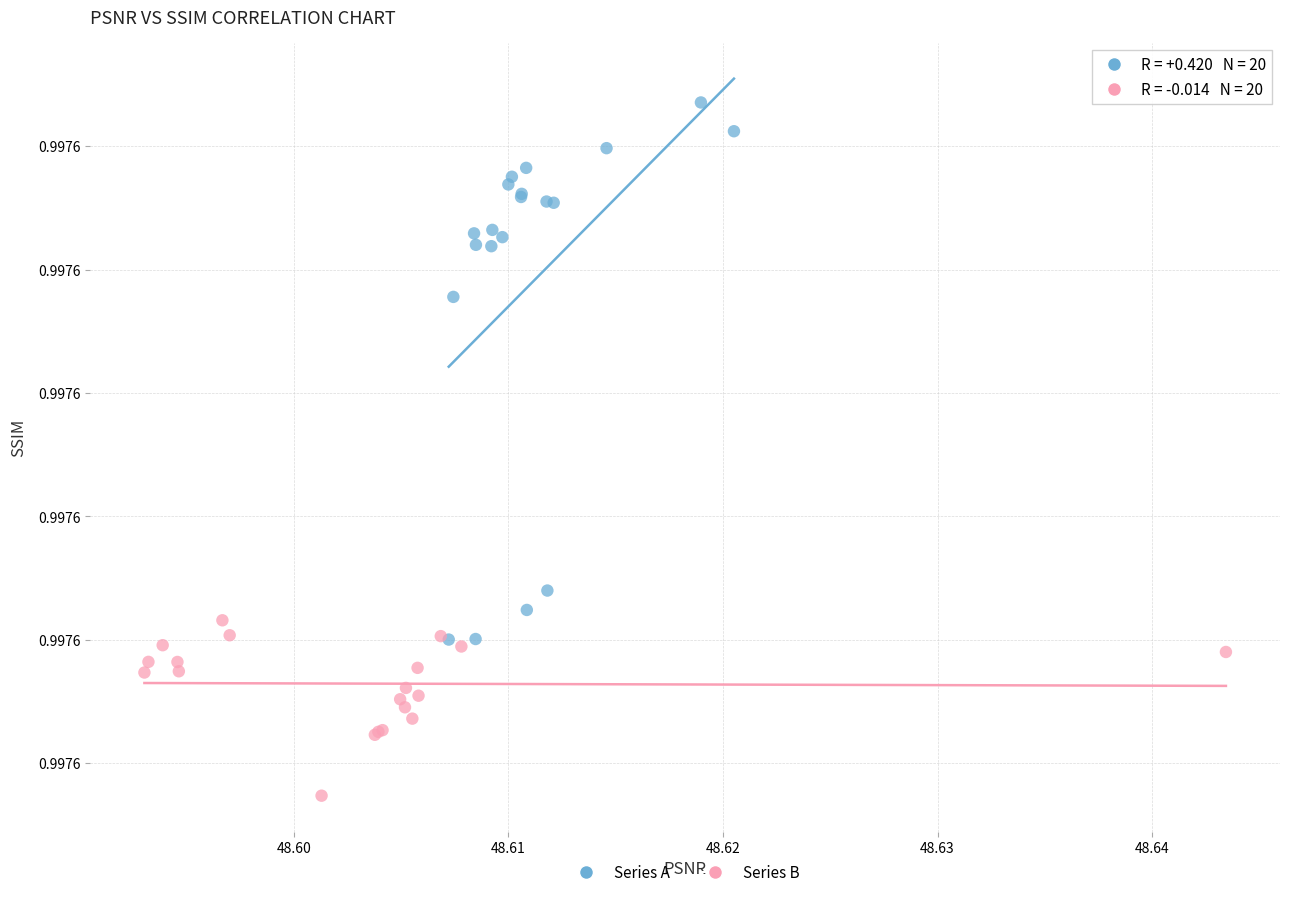

Which series has the widest spread of Y values?

Series A